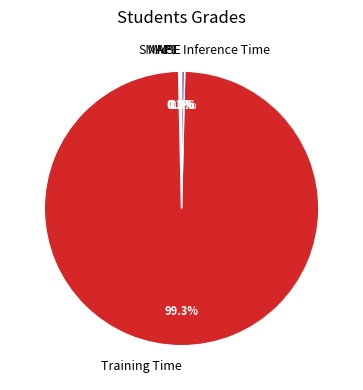

Which slice is the largest?

Training Time